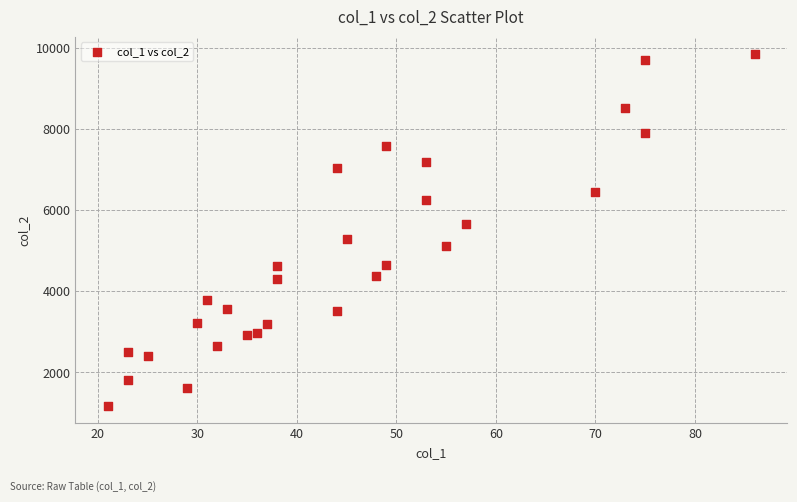

What is the range of X values (max minus min)?

65